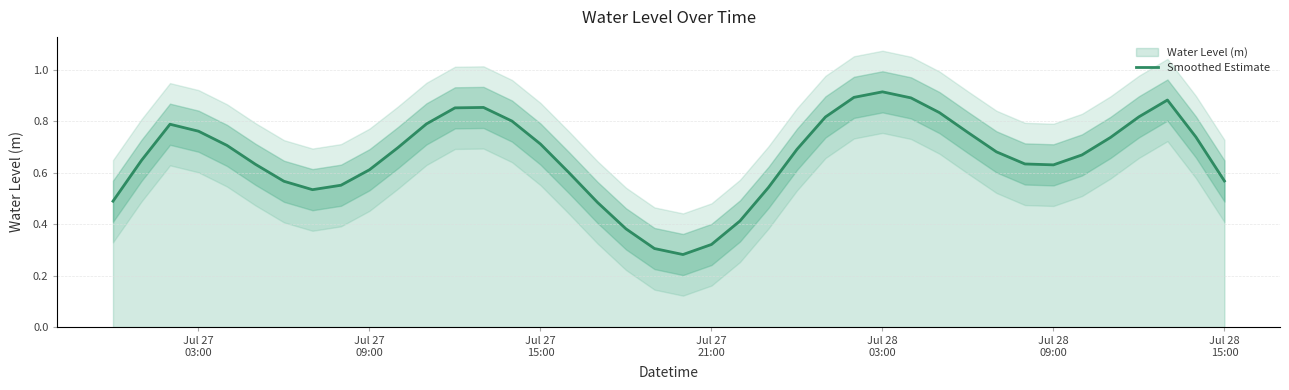

How many lines are shown in the chart?

1